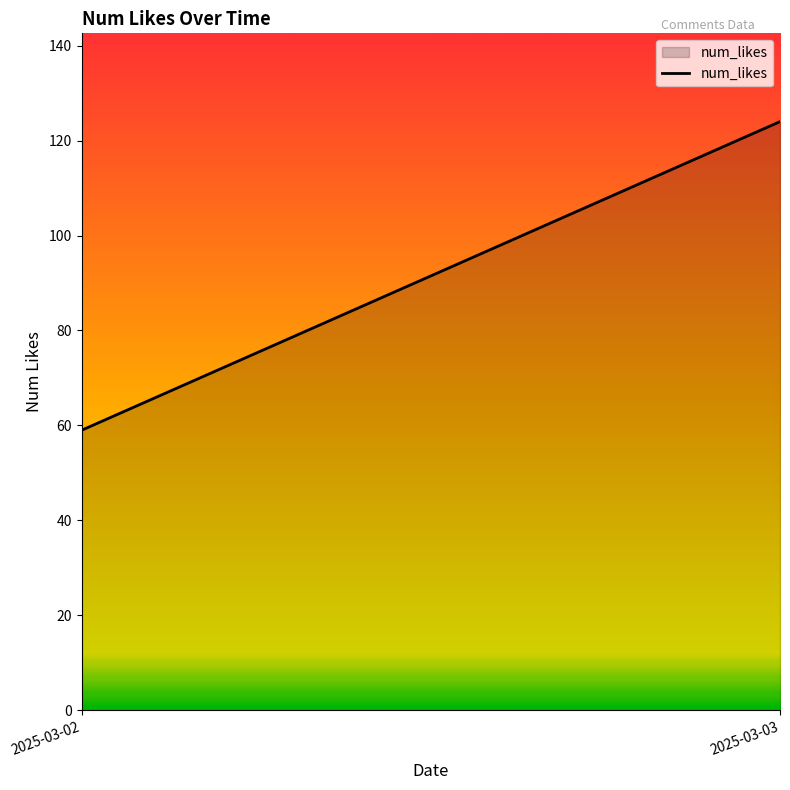

Count the number of data series in this chart.

1